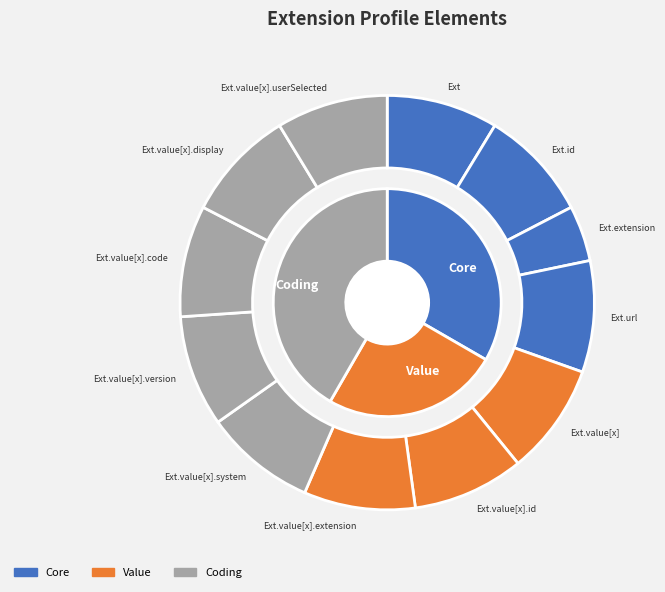

Is it true that 5 is 1% of the pie?

False